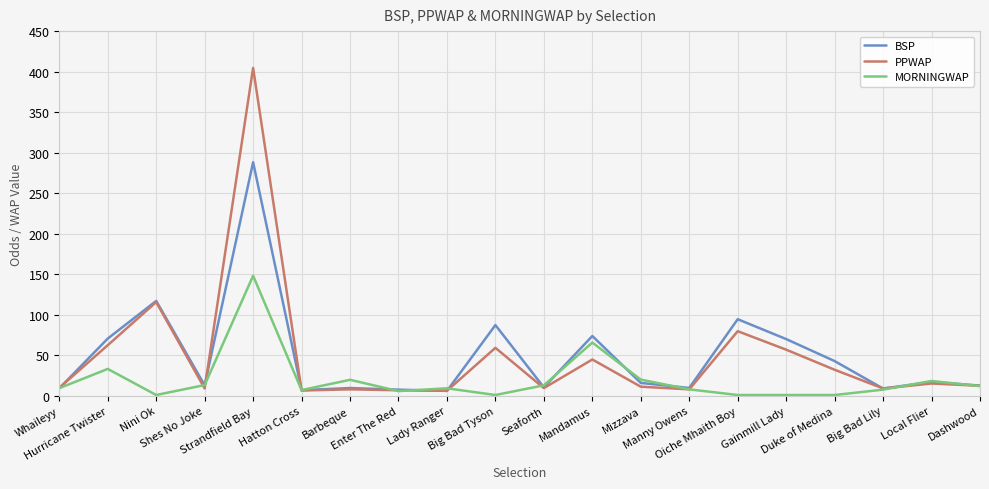

At which category is the sum across all series the highest?

Strandfield Bay